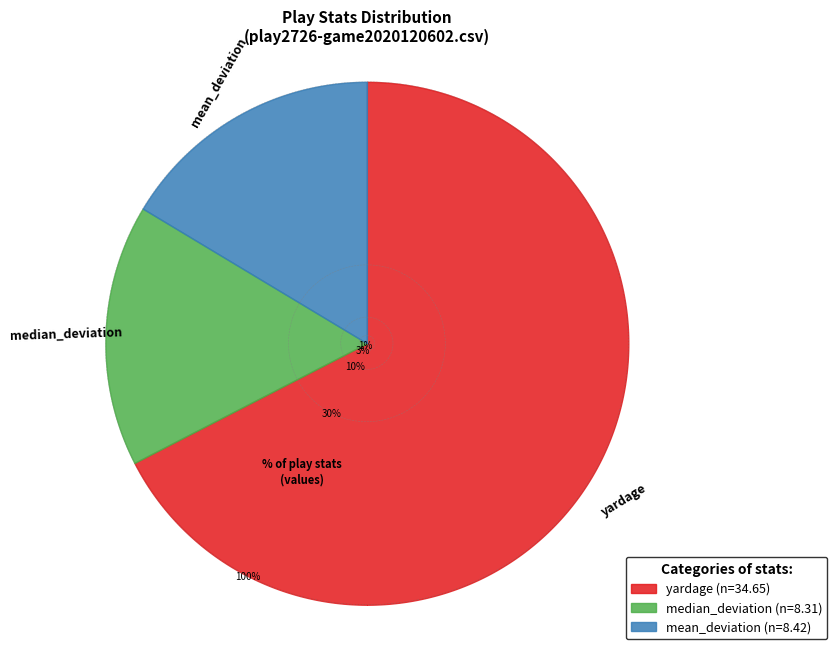

To the nearest percent, what percentage of the pie is median_deviation?

16%